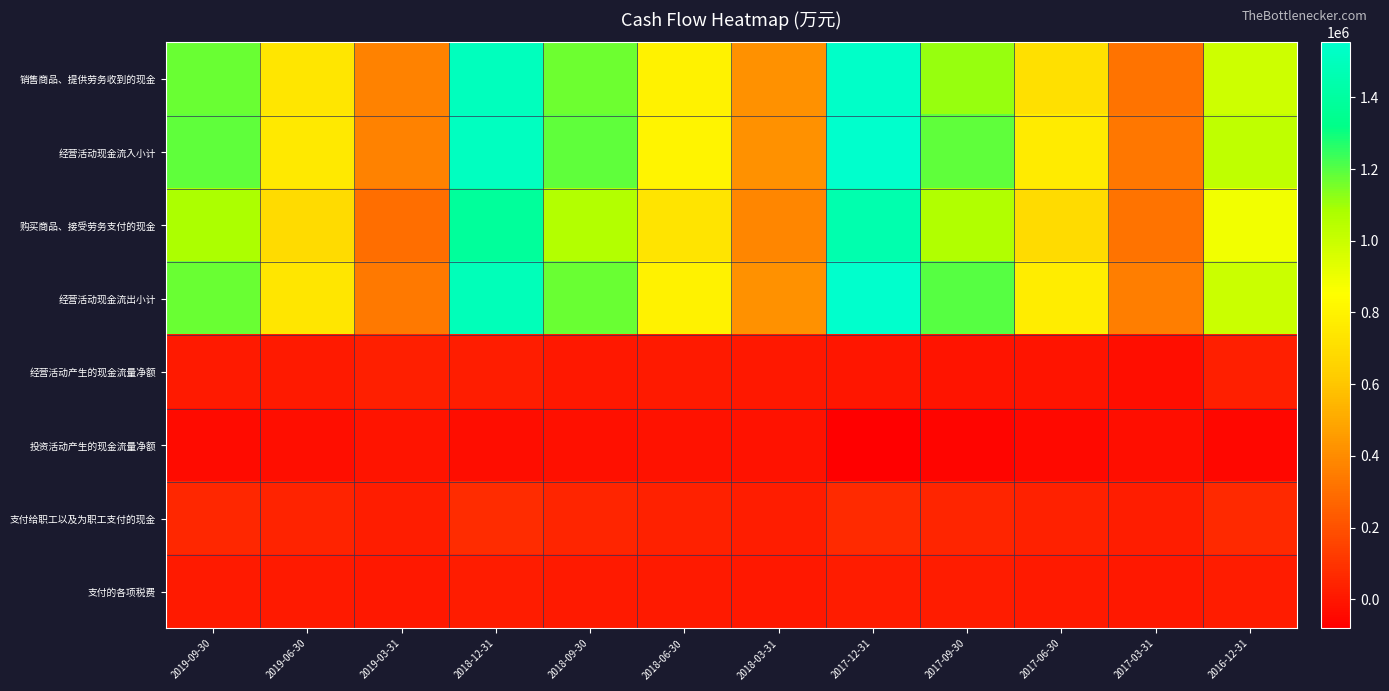

Which series has the largest range (max minus min)?

经营活动现金流入小计